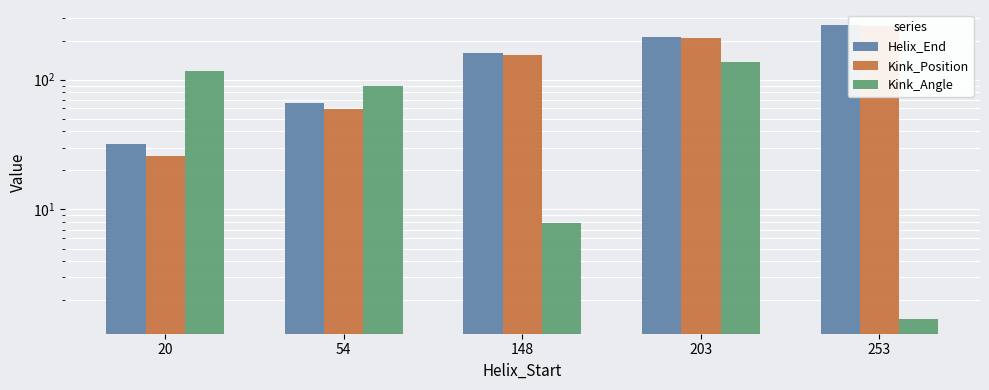

Reading left to right, transcribe all the data shown in this chart.

Helix_End: 32.0	66.0	160.0	215.0	265.0
Kink_Position: 26.0	59.0	154.0	209.0	260.0
Kink_Angle: 117.2	90.1	7.9	137.9	1.4